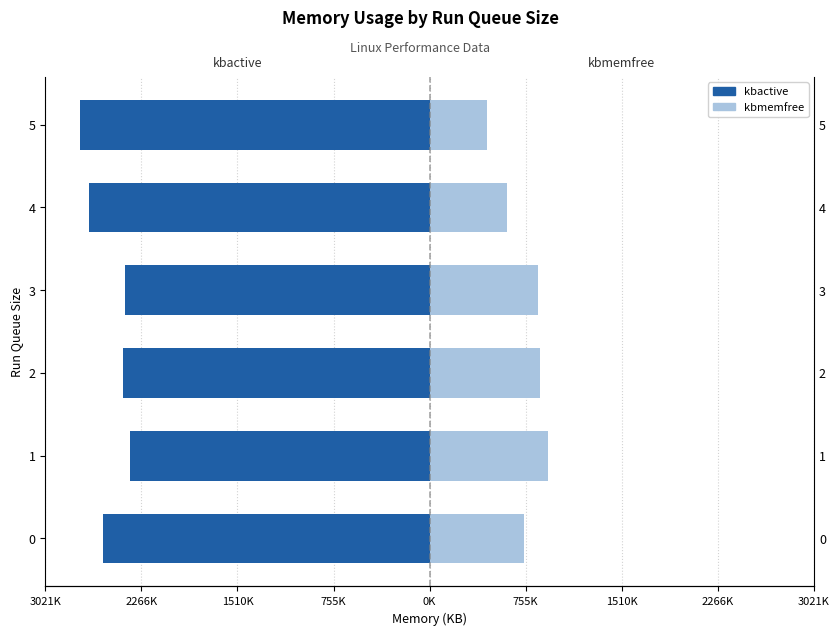

What is the value of the kbactive bar at the 1st from the left?

-2566971.0